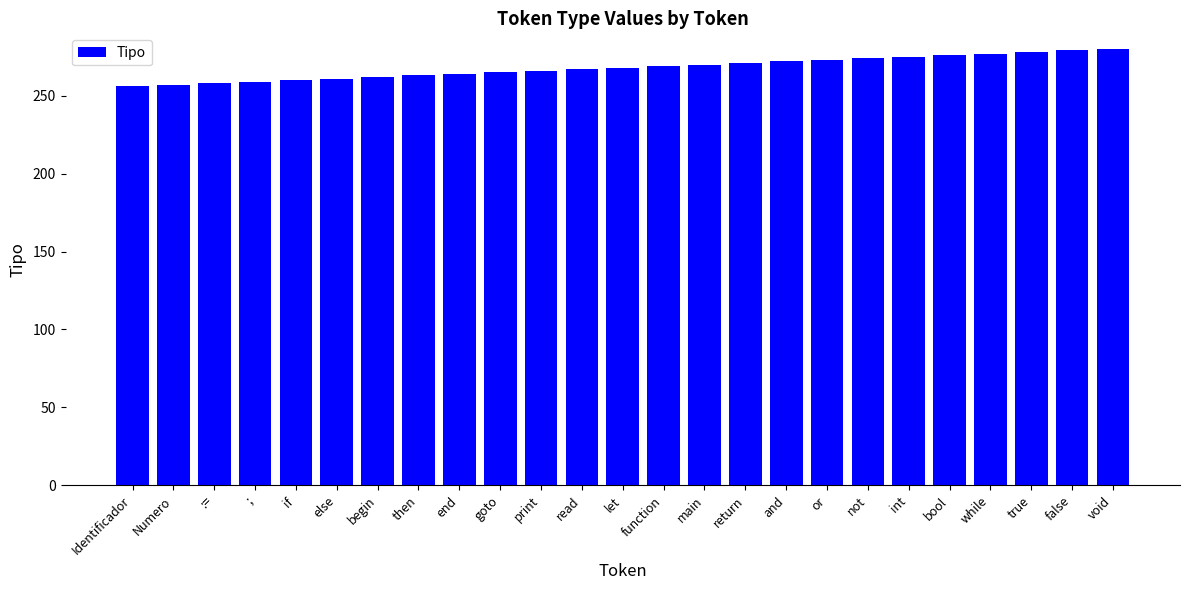

Between int and main, which is larger?

int